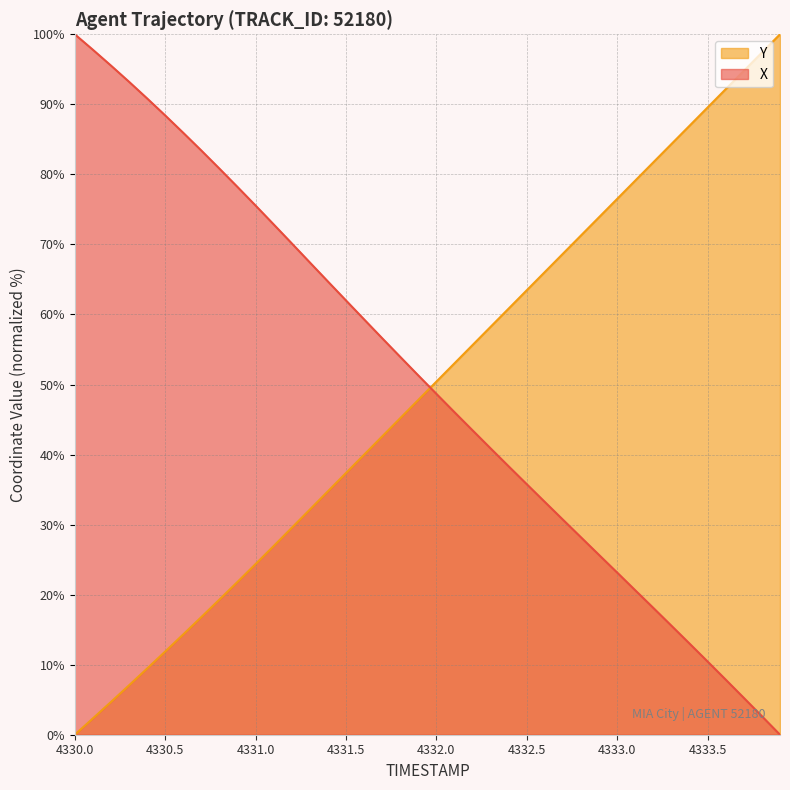

At which label does Y first exceed 50?

4332.0